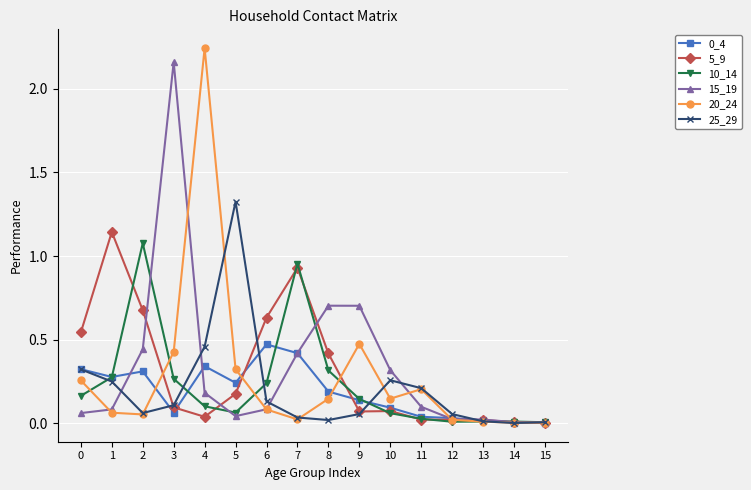

Is it true that 10_14 equals 0.2 at 4?

False